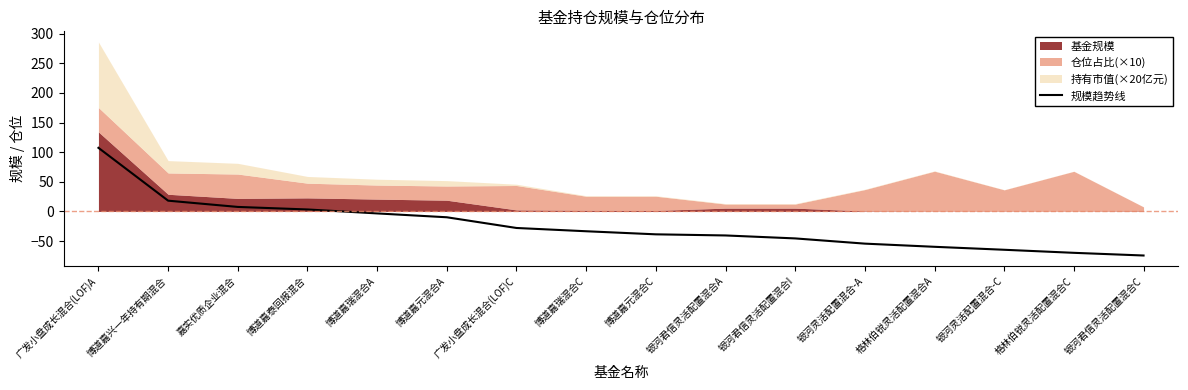

Is it true that the value at 格林伯锐灵活配置混合A is -59.7?

True